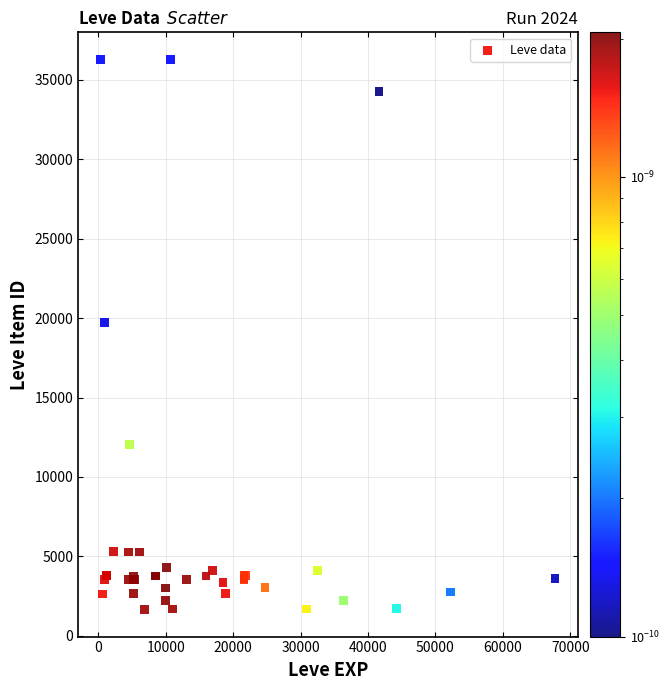

What Y value in the scatter plot is closest to 18967?

19744